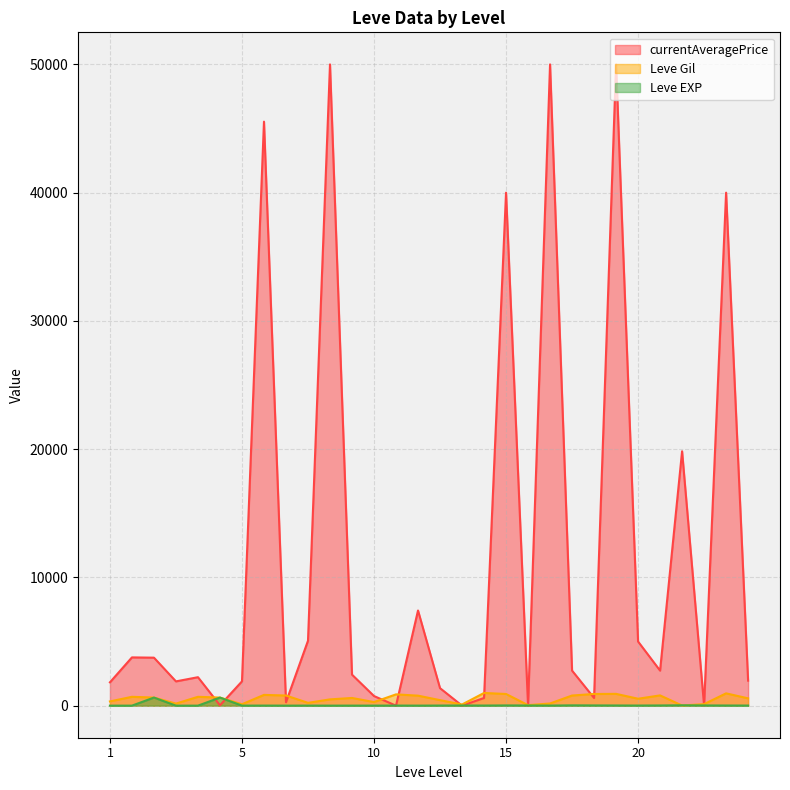

How many data points in Leve Gil are above 630?

13